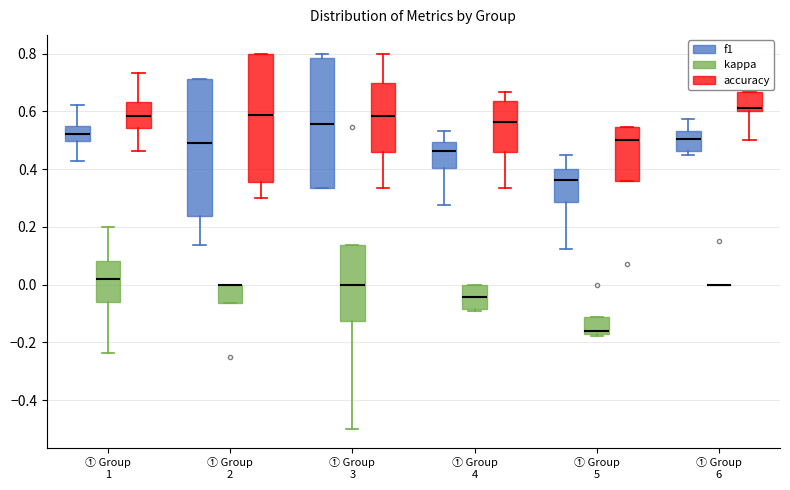

Reading left to right, read every box against the y-axis: the position of its median line, the range the box covers, and the ends of its whiskers. The values are not printed on the chart, so give them approximately, as read against the axis.

① Group 1 (f1): median 0.52, box 0.50 to 0.54, whiskers 0.42 to 0.62
① Group 1 (kappa): median 0.02, box -0.06 to 0.08, whiskers -0.24 to 0.20
① Group 1 (accuracy): median 0.58, box 0.54 to 0.64, whiskers 0.46 to 0.74
① Group 2 (f1): median 0.50, box 0.24 to 0.72, whiskers 0.14 to 0.72
① Group 2 (kappa): median 0.00 (drawn on the box's upper edge), box -0.06 to 0.00, whiskers -0.06 to 0.00
① Group 2 (accuracy): median 0.58, box 0.36 to 0.80, whiskers 0.30 to 0.80
① Group 3 (f1): median 0.56, box 0.34 to 0.78, whiskers 0.34 to 0.80
① Group 3 (kappa): median 0.00, box -0.12 to 0.14, whiskers -0.50 to 0.14
① Group 3 (accuracy): median 0.58, box 0.46 to 0.70, whiskers 0.34 to 0.80
① Group 4 (f1): median 0.46, box 0.40 to 0.50, whiskers 0.28 to 0.54
① Group 4 (kappa): median -0.04, box -0.08 to 0.00, whiskers -0.10 to 0.00
① Group 4 (accuracy): median 0.56, box 0.46 to 0.64, whiskers 0.34 to 0.66
① Group 5 (f1): median 0.36, box 0.28 to 0.40, whiskers 0.12 to 0.44
① Group 5 (kappa): median -0.16, box -0.18 to -0.12, whiskers -0.18 (just below the box's lower edge) to -0.12
① Group 5 (accuracy): median 0.50, box 0.36 to 0.54, whiskers 0.36 to 0.54
① Group 6 (f1): median 0.50, box 0.46 to 0.54, whiskers 0.46 (just below the box's lower edge) to 0.58
① Group 6 (kappa): box collapsed to a line at 0.00, whiskers 0.00 to 0.00
① Group 6 (accuracy): median 0.62, box 0.60 to 0.66, whiskers 0.50 to 0.66